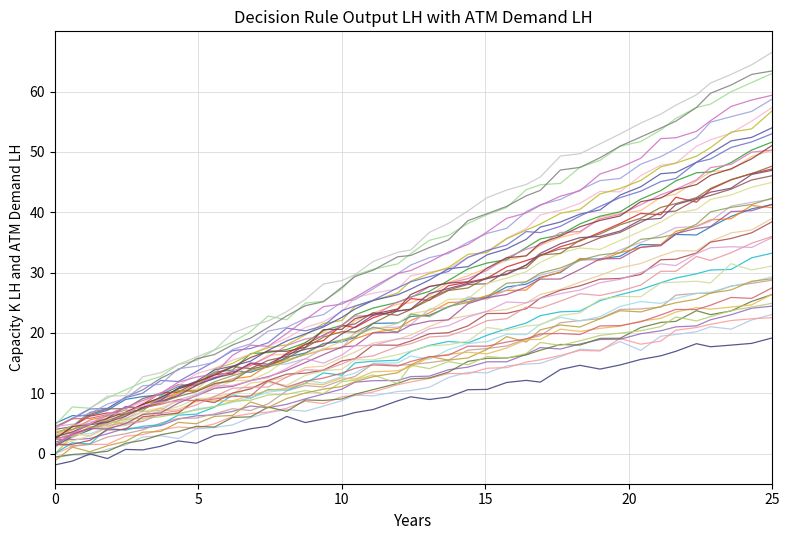

Does the chart display data point markers on the line(s)?

No